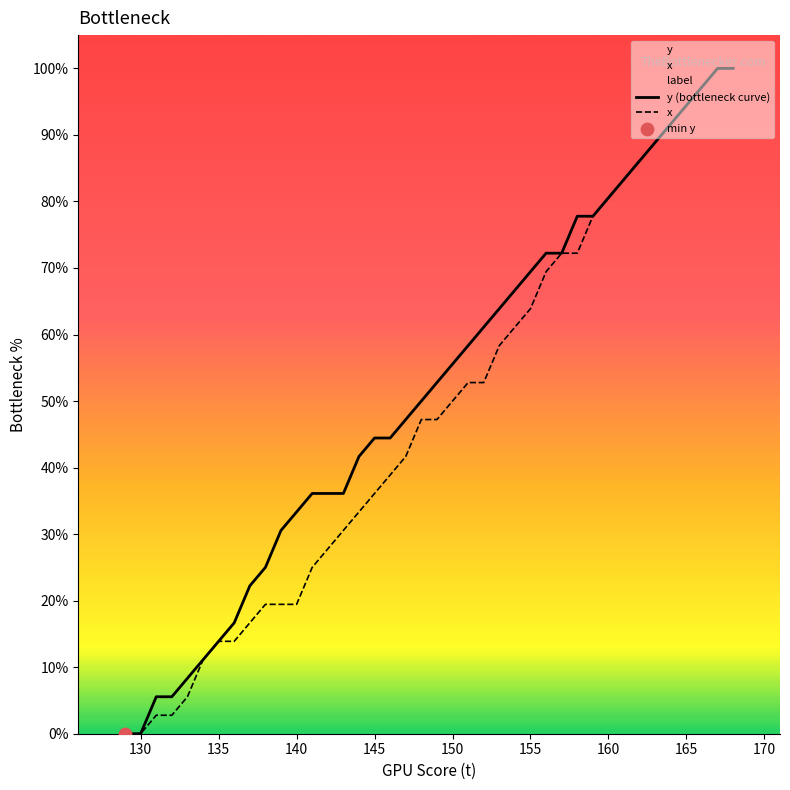

True or false: x has a value of -59.9 at 130.

False